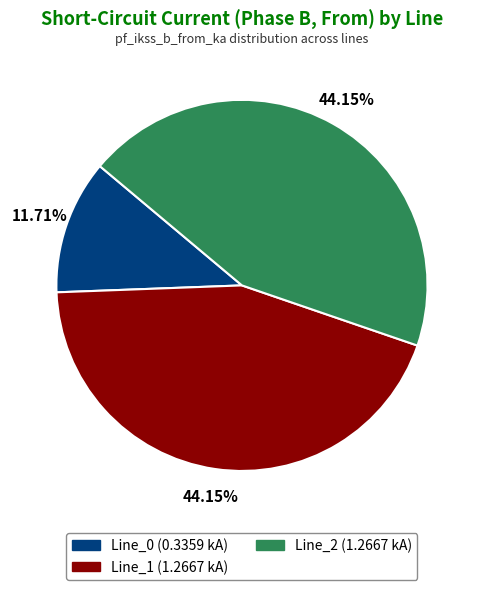

Is there any slice that represents more than half of the pie?

No